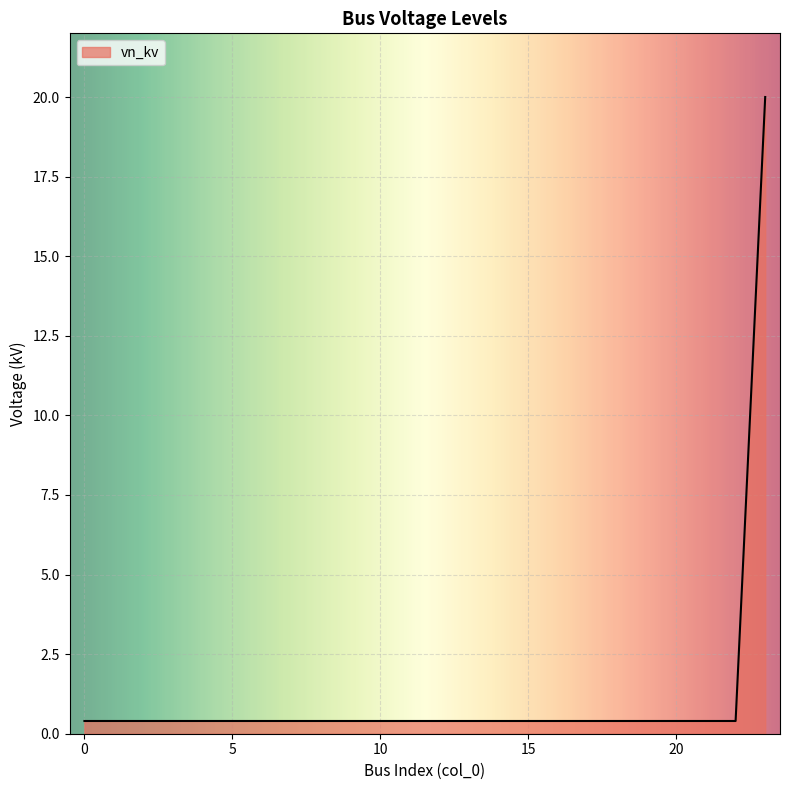

What is the greatest value displayed?

20.0